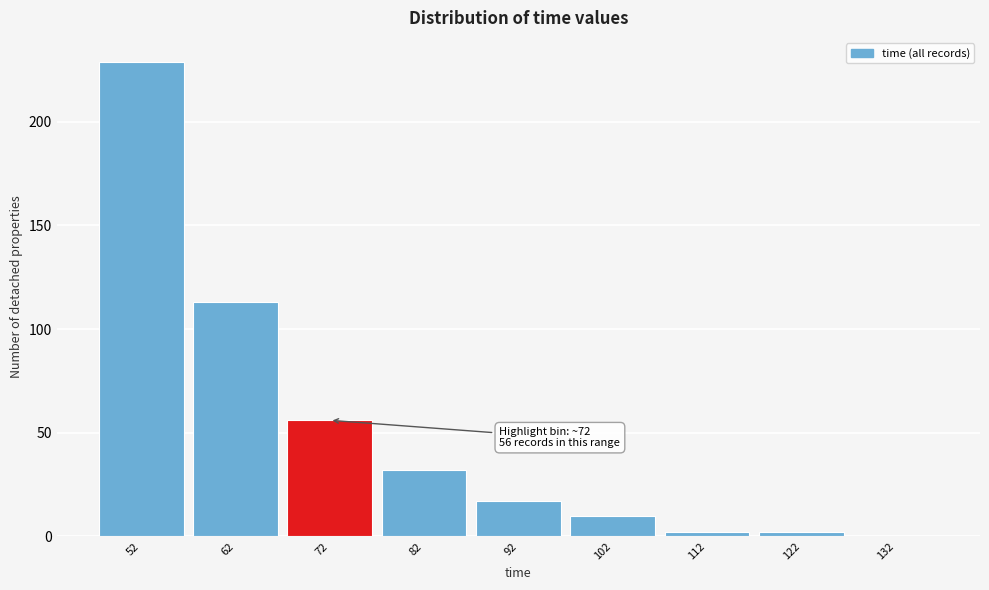

What is the greatest value displayed?

229